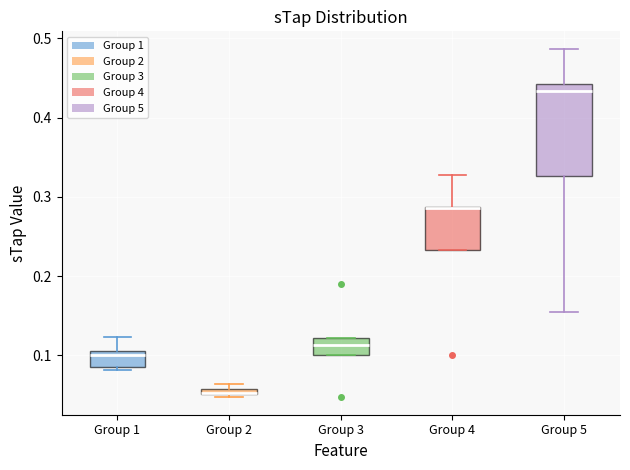

Where does the upper whisker of the box for Group 1 end on the y-axis? The values are not printed on the chart, so give them approximately, as read against the axis.

0.12